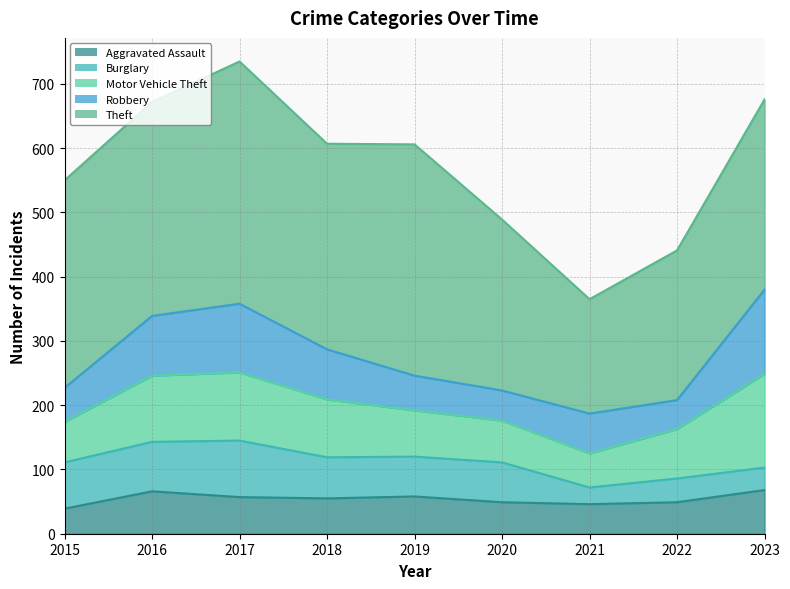

Does the chart display data point markers on the line(s)?

No